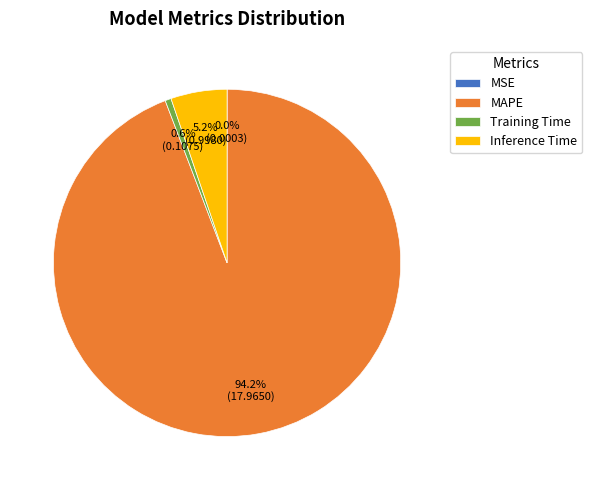

Combined, what portion of the pie is Inference Time and MAPE?

99.4%